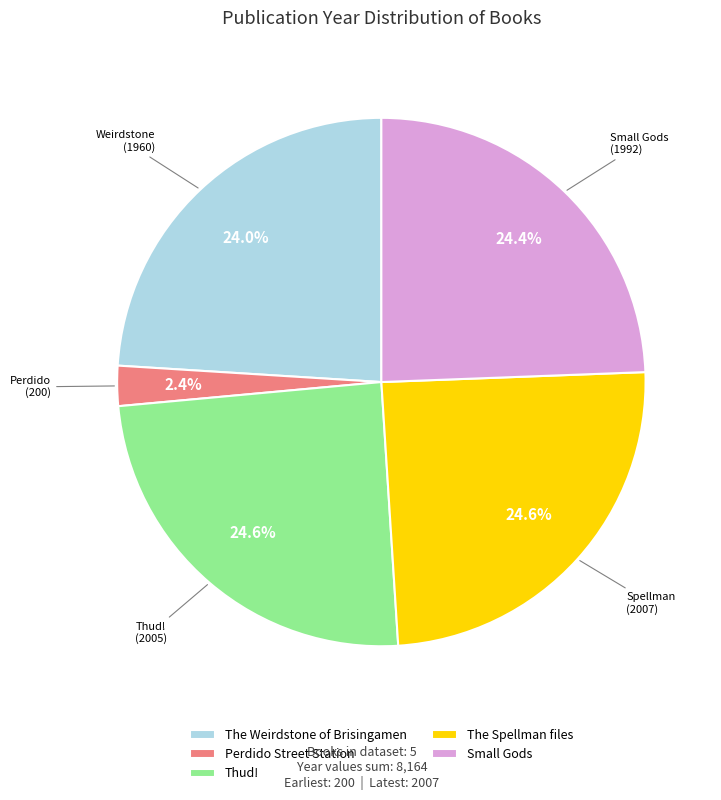

What is the smallest slice in the pie chart?

Perdido Street Station